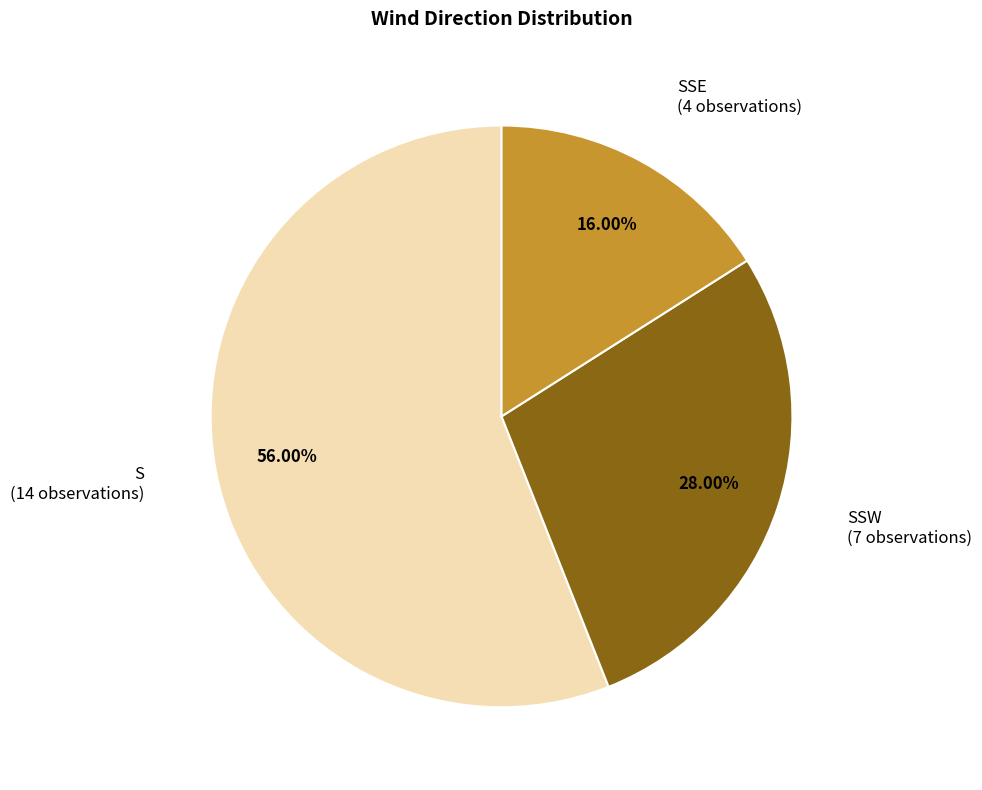

Which has a higher value, SSE or SSW?

SSW